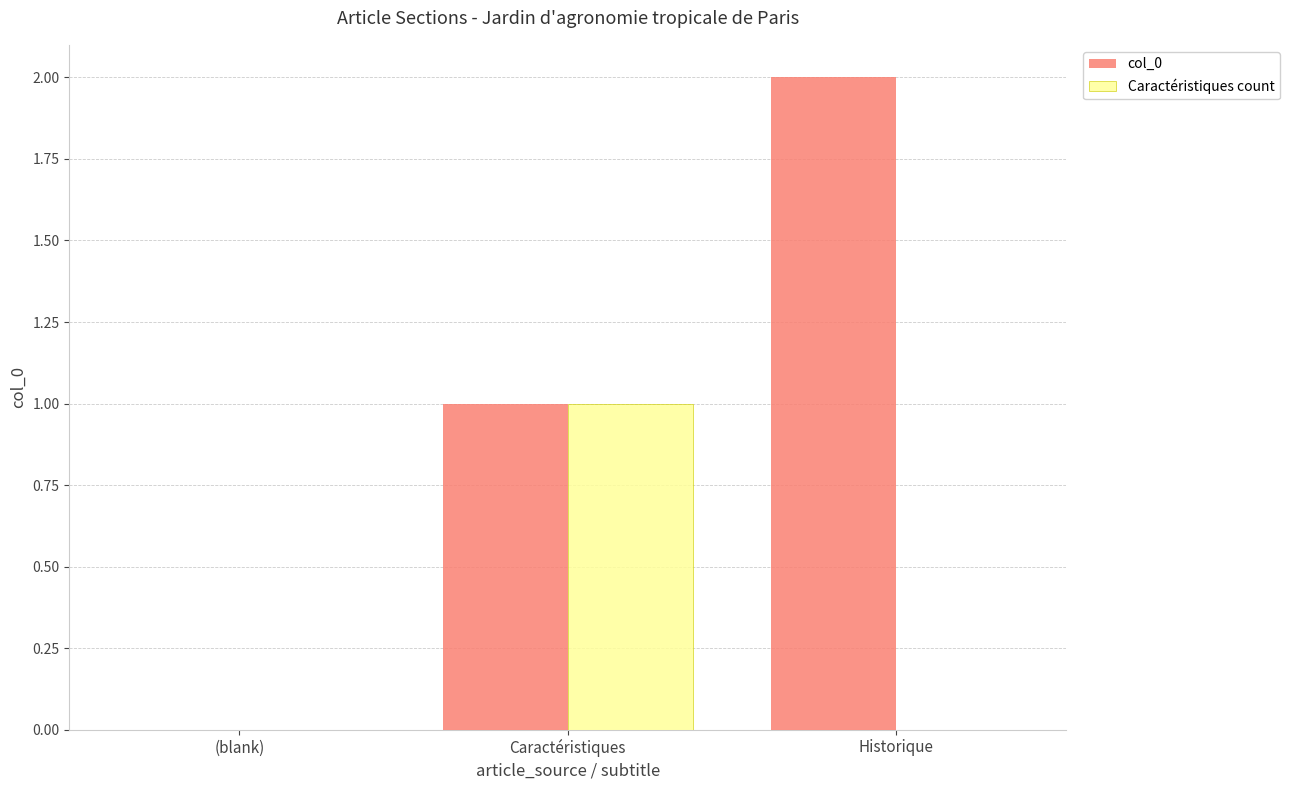

What is the difference between the col_0 values at Caractéristiques and Historique?

1